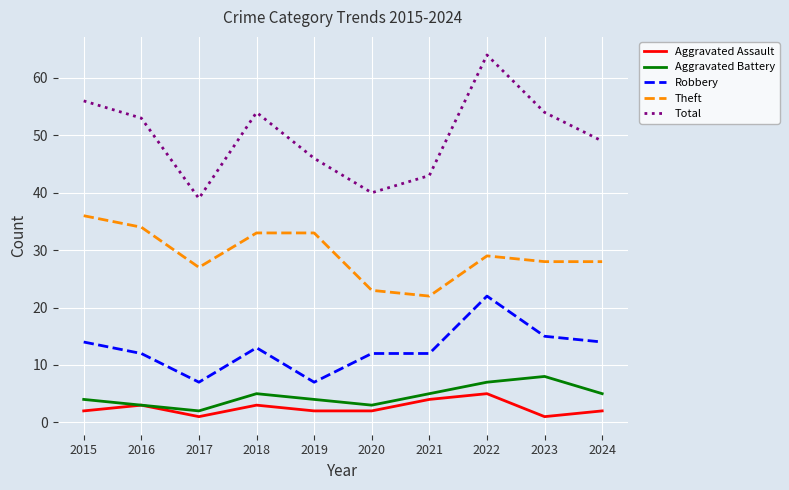

Where is the first local minimum for Total?

2017